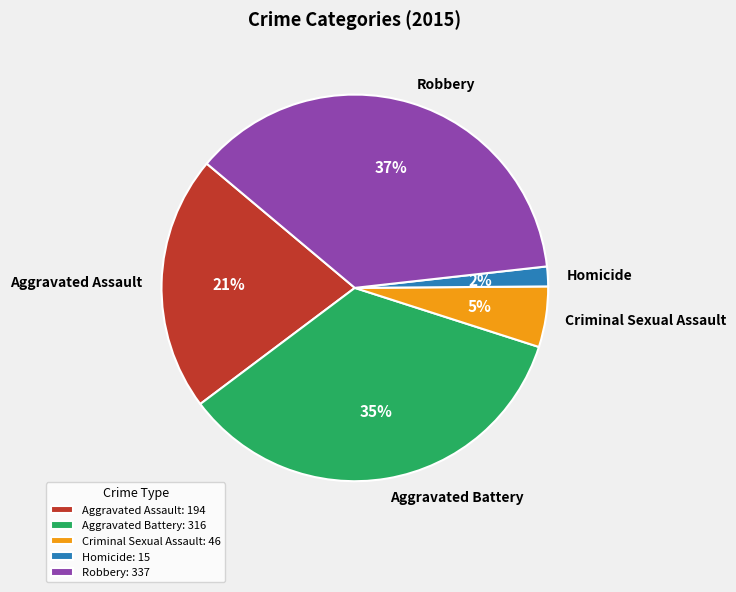

Is Aggravated Battery the majority of the pie?

No